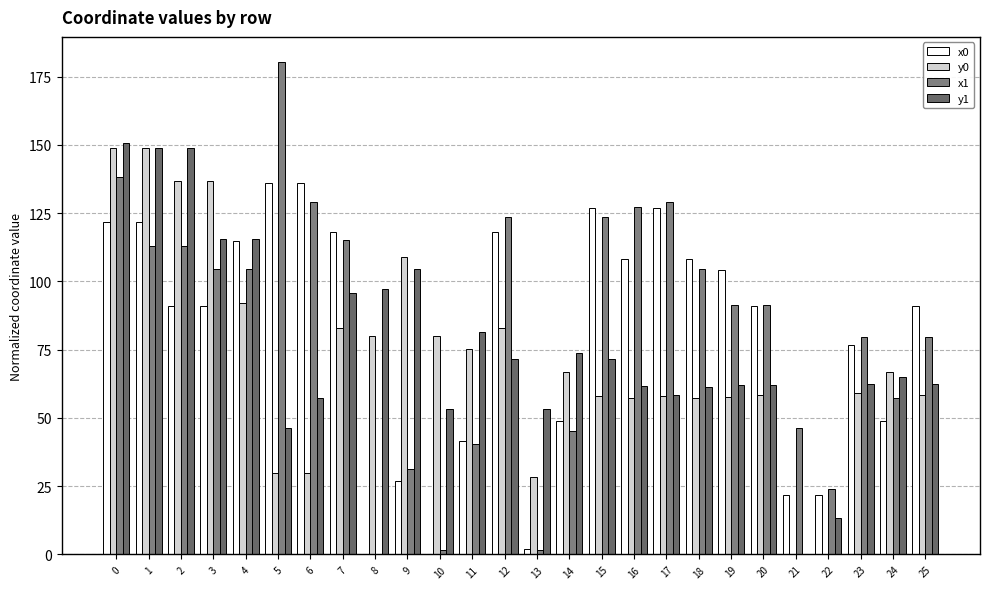

True or false: y1 has a value of 62.5 at 25.

True